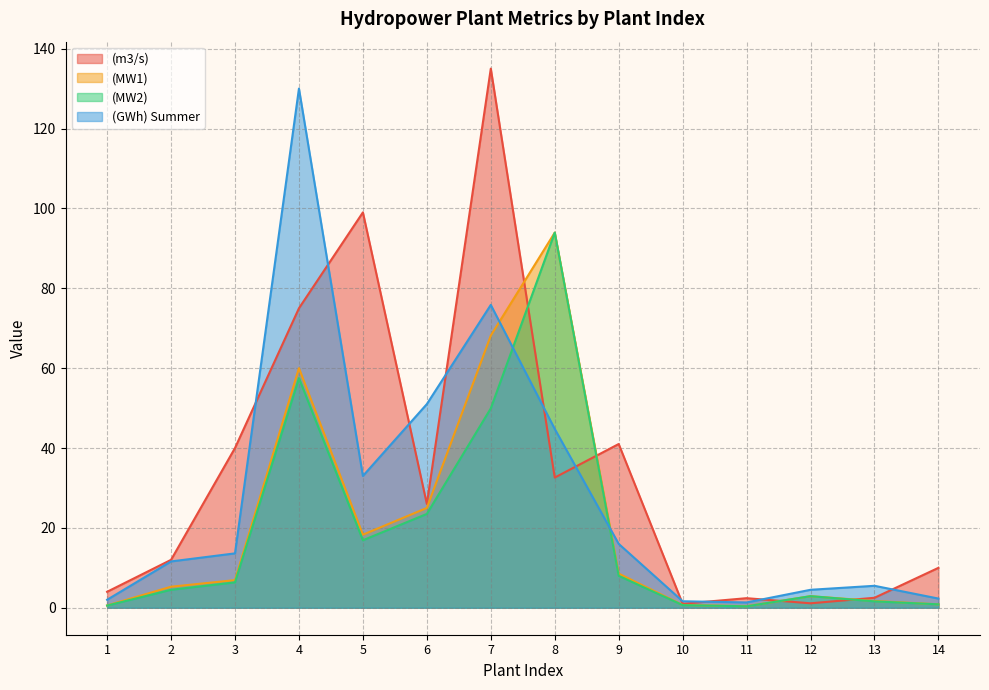

Reading left to right, what are all the values shown in this chart?

(m3/s): 4.0	12.0	40.0	75.0	99.0	26.0	135.0	32.6	41.0	1.0	2.4	1.1	2.5	10.0
(MW1): 0.6	5.3	6.9	60.0	18.3	25.0	68.2	93.9	8.6	0.7	0.4	2.9	1.7	0.9
(MW2): 0.6	4.5	6.4	57.5	16.9	23.5	49.9	93.9	8.0	0.7	0.4	2.9	1.6	0.9
(GWh) Summer: 2.0	11.6	13.6	130.0	33.0	51.0	75.8	44.8	16.0	1.6	1.3	4.5	5.5	2.3